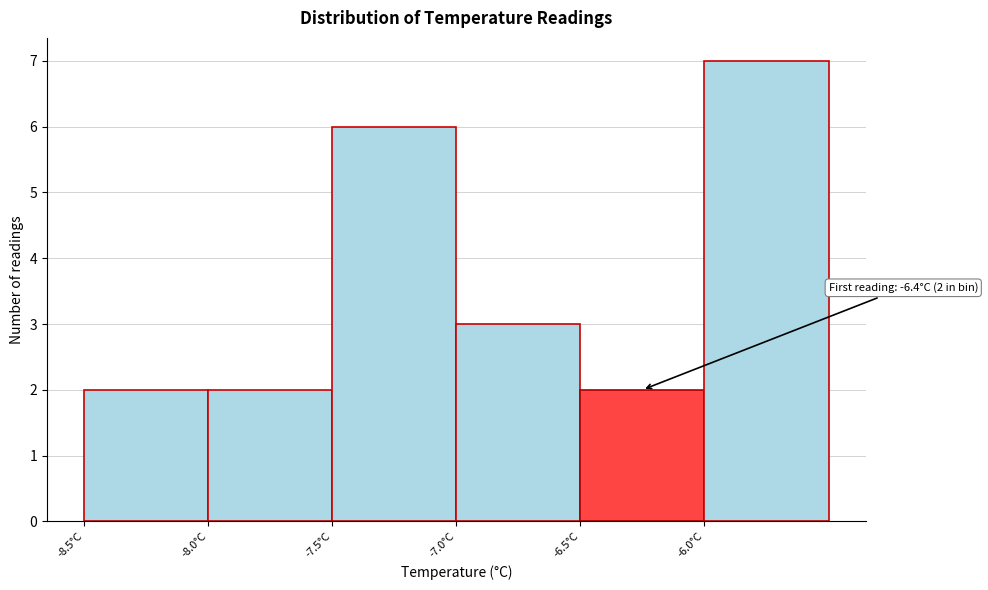

Over which range of the x-axis is the bar tallest?

-6.0 to -5.5